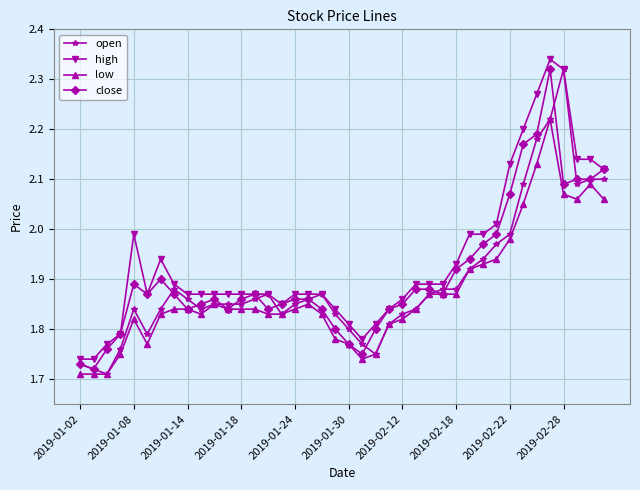

True or false: high and low cross at least once.

False